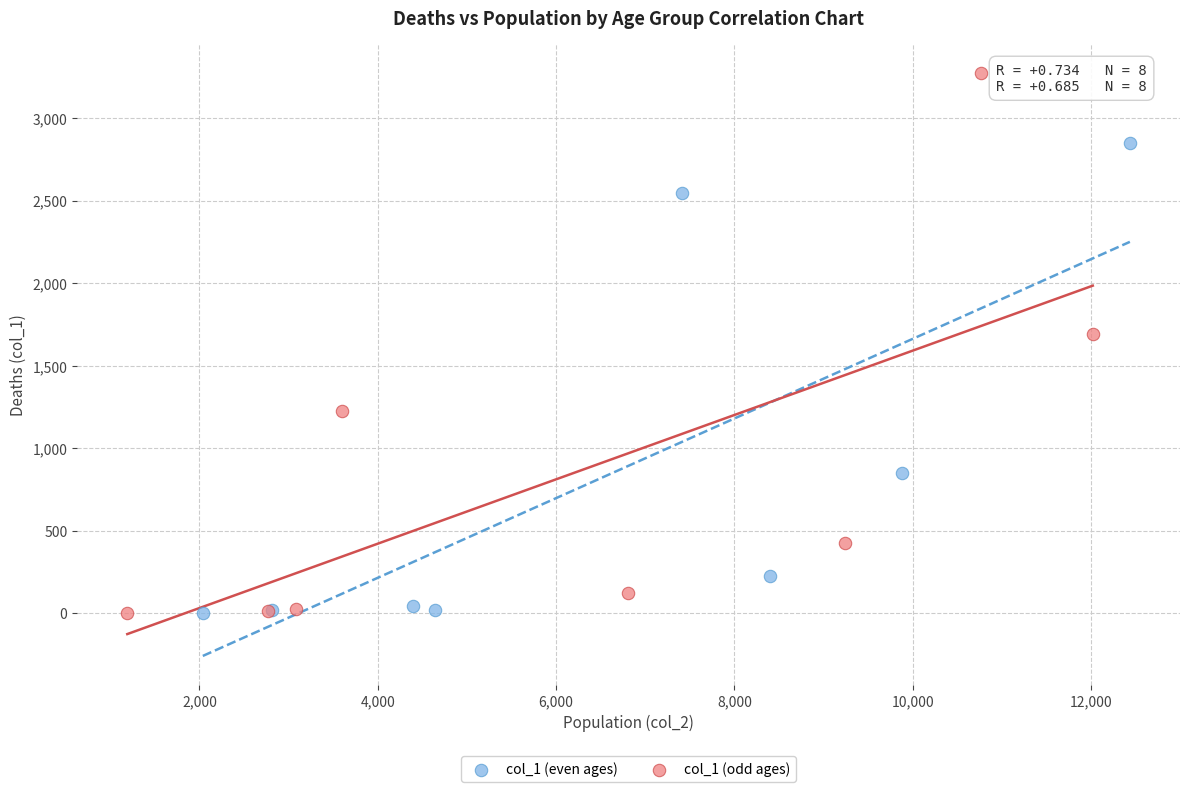

Which series reaches the maximum Y coordinate?

col_1 (odd ages)